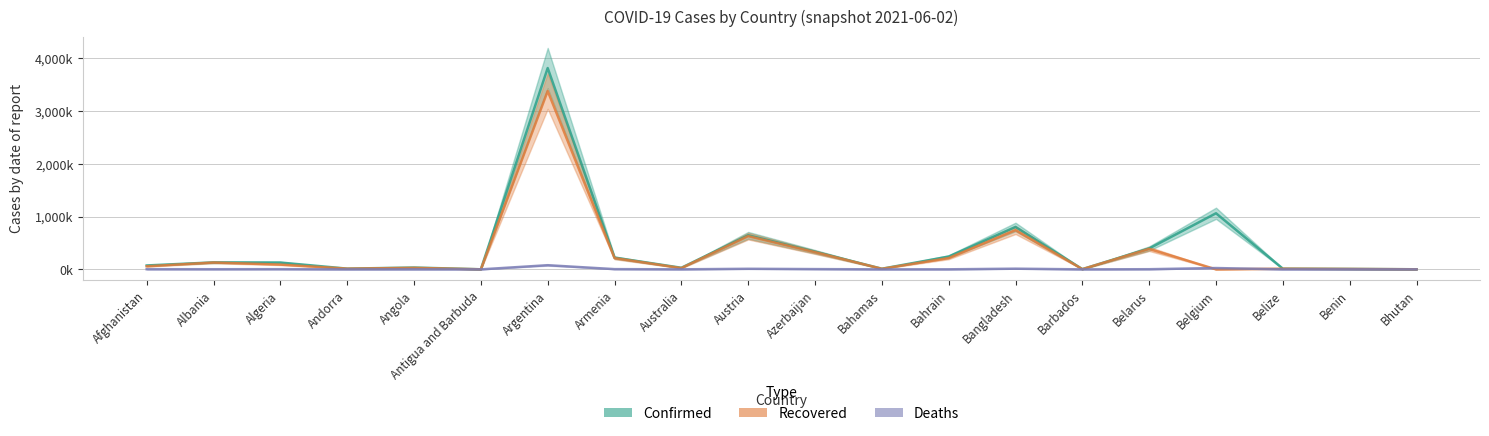

At which category does Deaths reach its first local valley?

Albania